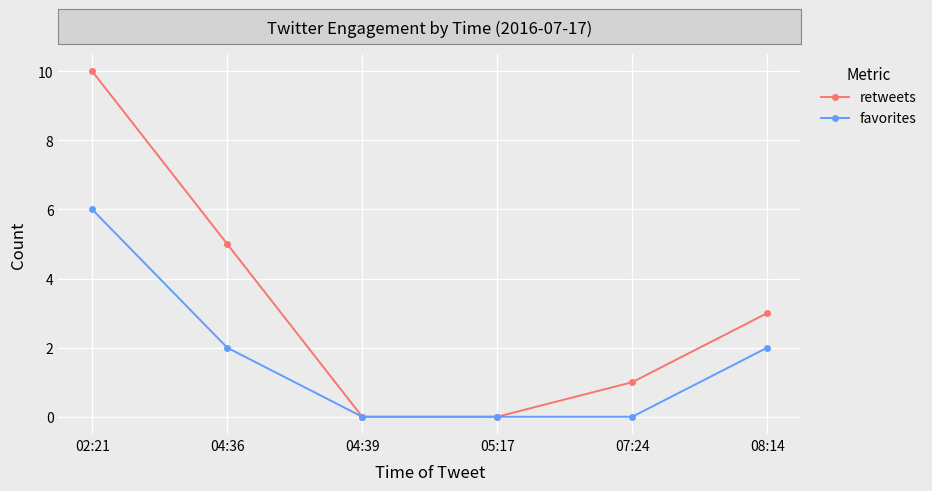

True or false: retweets has more than 2 interior local peaks.

False